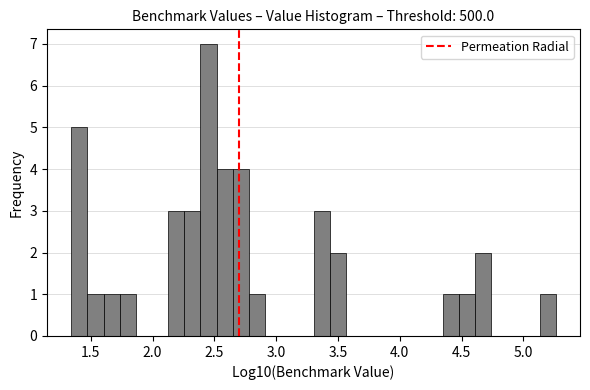

Around what value on the x-axis is the tallest bar? Give the approximate position of its centre, as read against the axis.

2.45